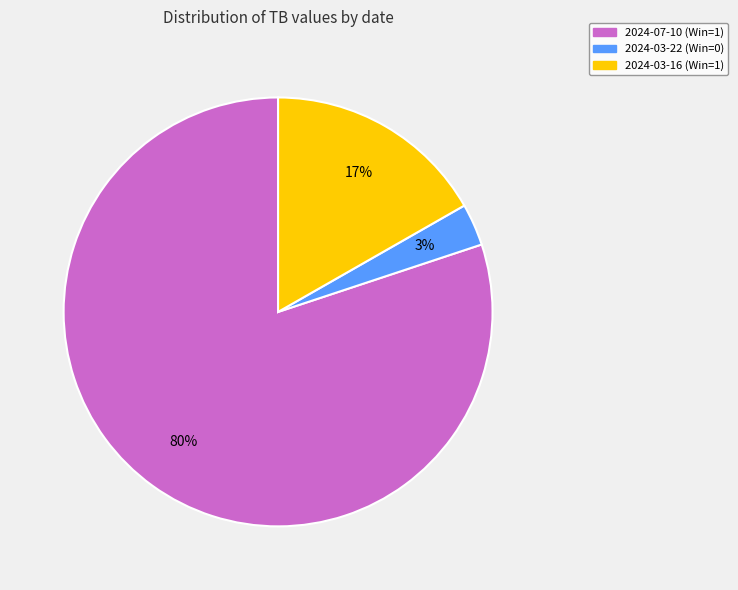

To the nearest percent, what percentage of the pie is 2024-03-16 (Win=1)?

17%